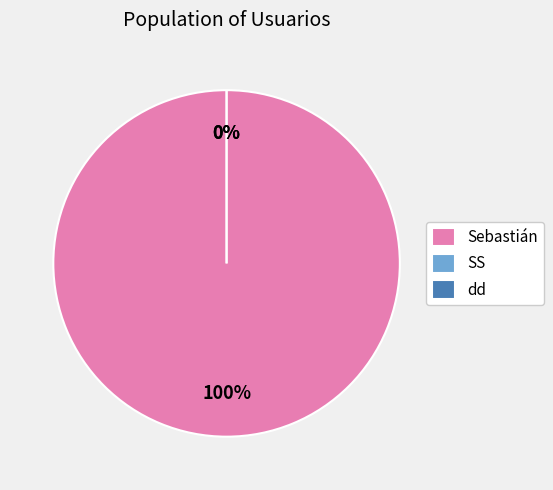

What percentage is the Sebastián slice, to the nearest percent?

100%